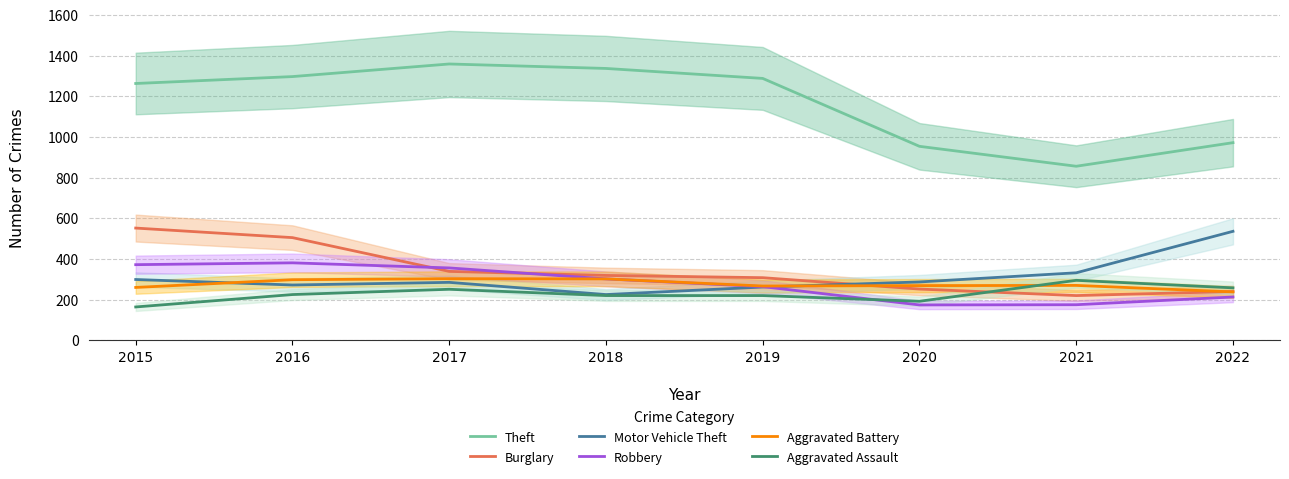

Which has a higher value, 2022 or 2020?

2022